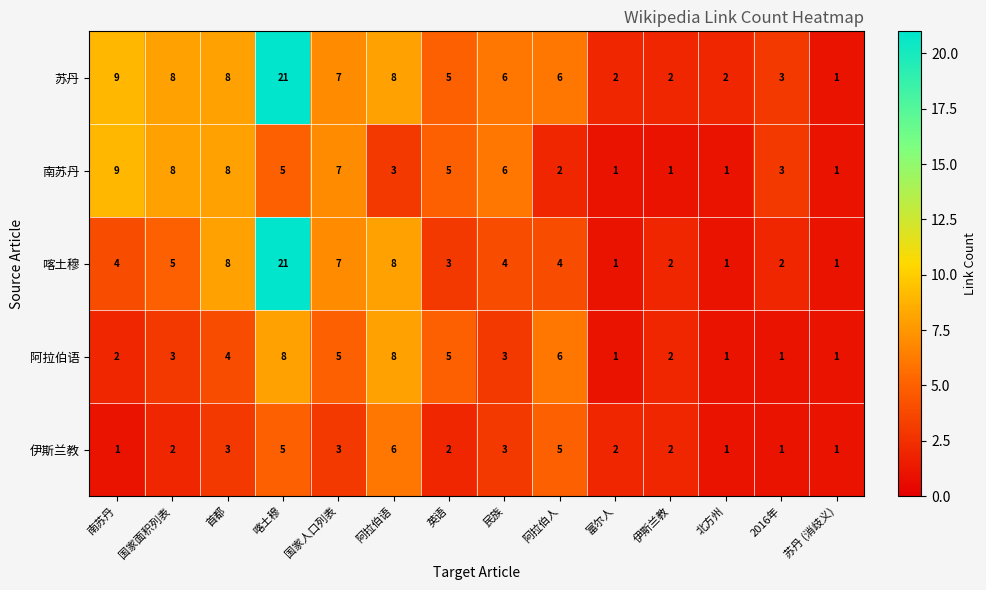

Is it true that 苏丹 equals 1 at 伊斯兰教?

False